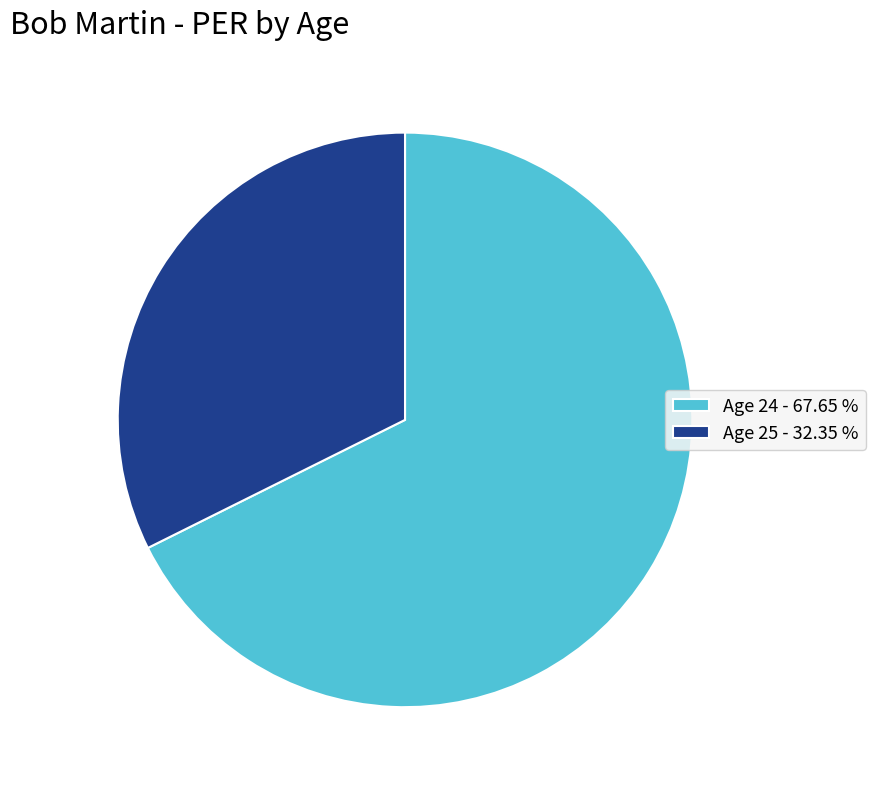

Rank the categories by value from highest to lowest.

Age 24, Age 25